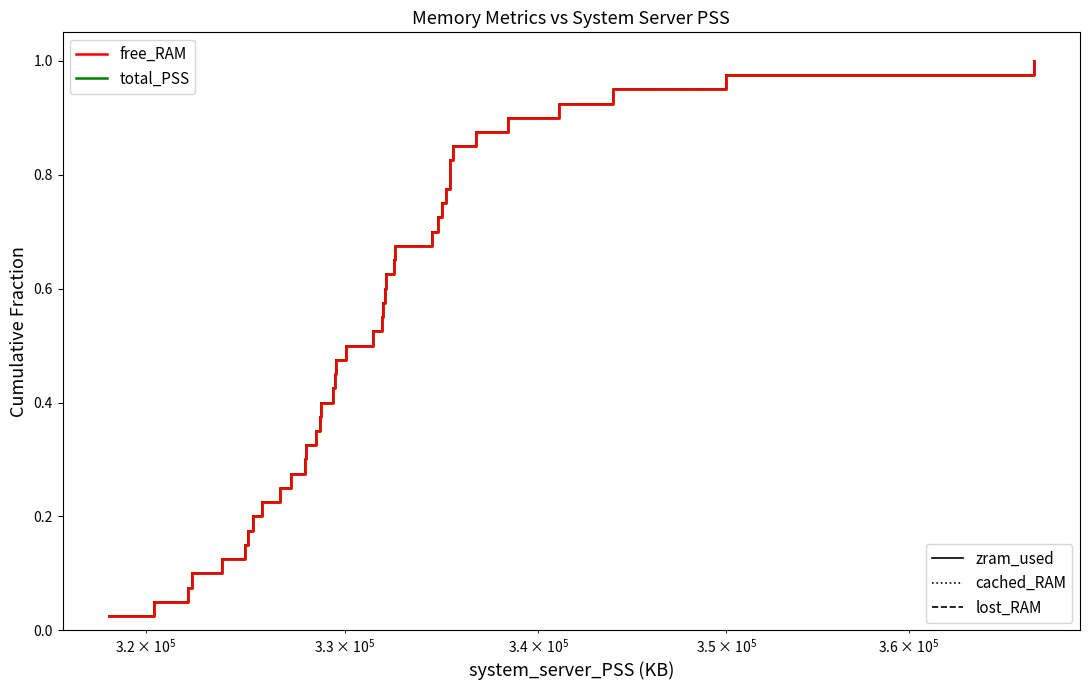

Does the chart have visible grid lines?

No